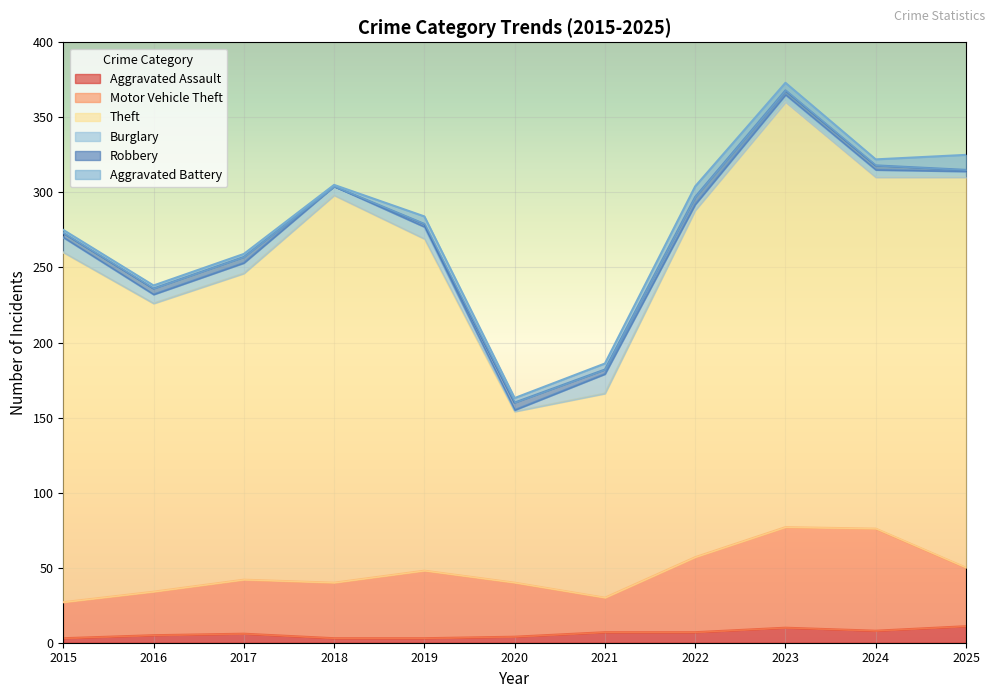

Does the chart display data point markers on the line(s)?

No